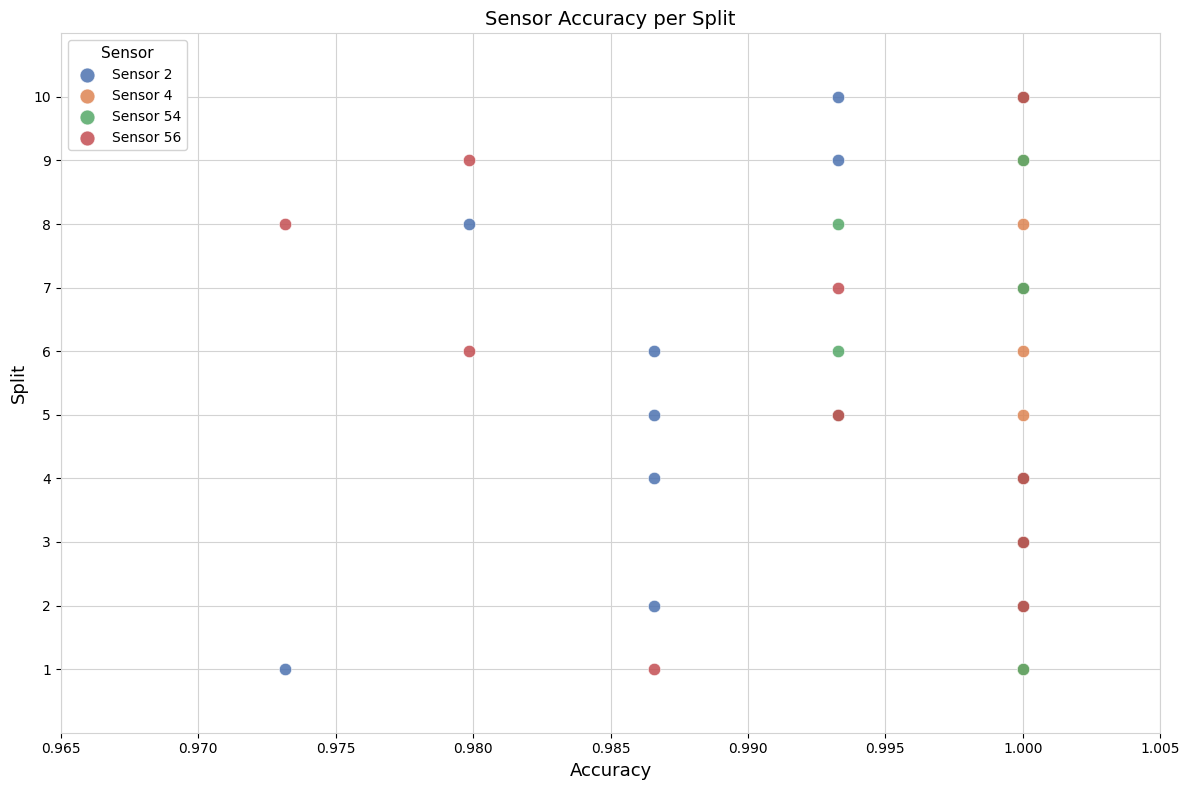

What are all the series names shown in the legend?

Sensor 2, Sensor 4, Sensor 54, Sensor 56